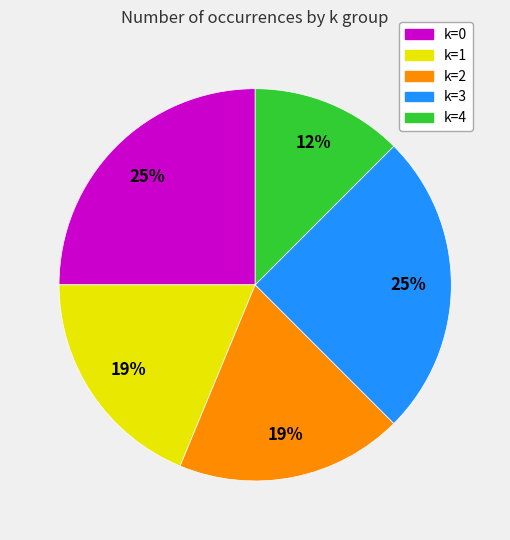

How many slices are in this pie chart?

5